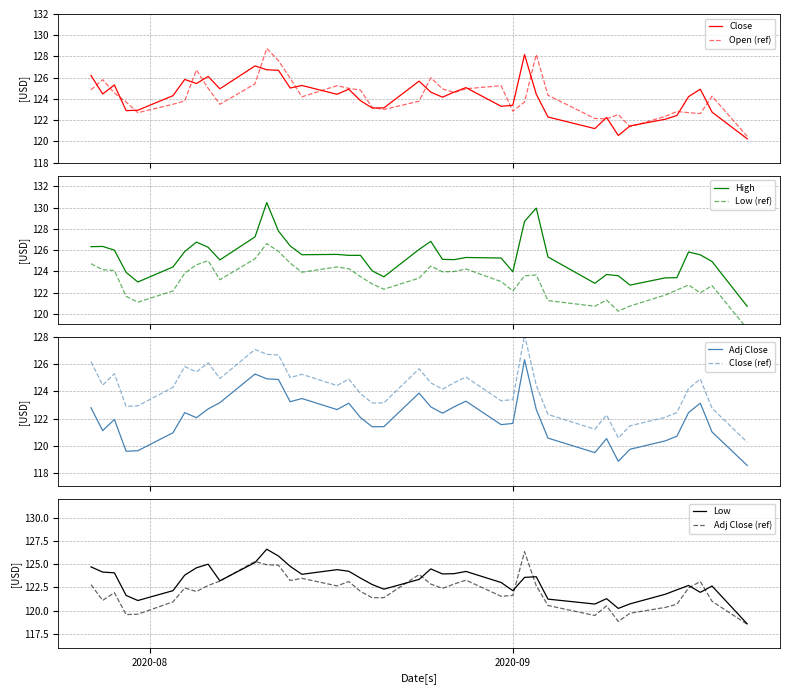

How many data points does each series have?

40